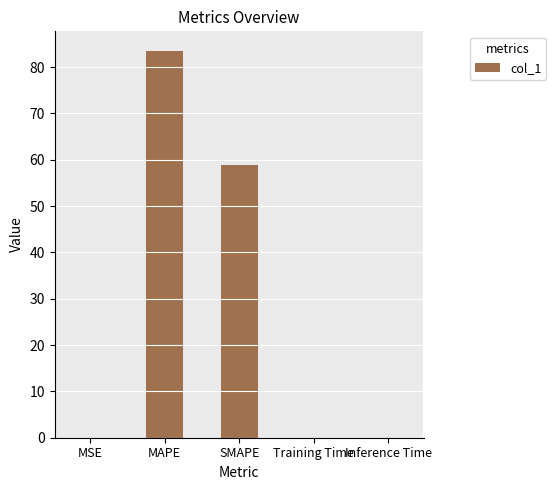

Which label corresponds to the largest value in the chart?

MAPE